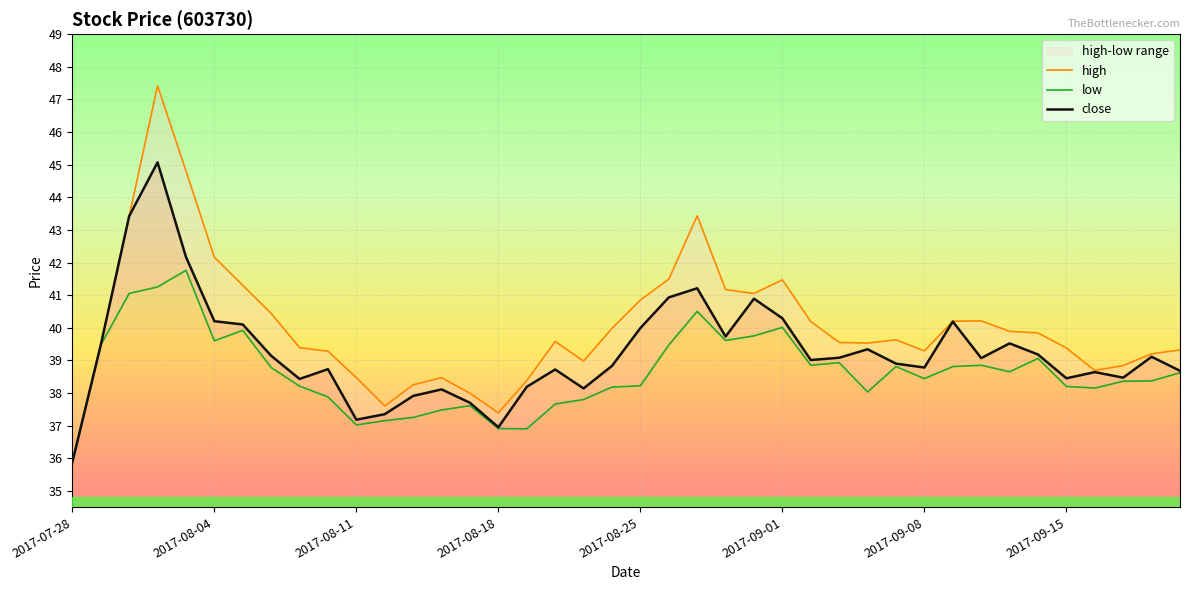

Reading left to right, transcribe all the data shown in this chart.

close: 35.9	39.5	43.4	45.1	42.2	40.2	40.1	39.1	38.4	38.7	37.2	37.4	37.9	38.1	37.7	37.0	38.2	38.7	38.1	38.8	40.0	40.9	41.2	39.7	40.9	40.3	39.0	39.1	39.3	38.9	38.8	40.2	39.1	39.5	39.2	38.5	38.6	38.5	39.1	38.7
high: 35.9	39.5	43.4	47.4	44.8	42.2	41.3	40.4	39.4	39.3	38.5	37.6	38.2	38.5	38.0	37.4	38.4	39.6	39.0	40.0	40.9	41.5	43.4	41.2	41.0	41.5	40.2	39.5	39.5	39.6	39.3	40.2	40.2	39.9	39.8	39.4	38.7	38.8	39.2	39.3
low: 35.9	39.5	41.0	41.2	41.8	39.6	39.9	38.8	38.2	37.9	37.0	37.1	37.2	37.5	37.6	36.9	36.9	37.7	37.8	38.2	38.2	39.5	40.5	39.6	39.8	40.0	38.9	38.9	38.0	38.8	38.4	38.8	38.9	38.6	39.1	38.2	38.1	38.4	38.4	38.6